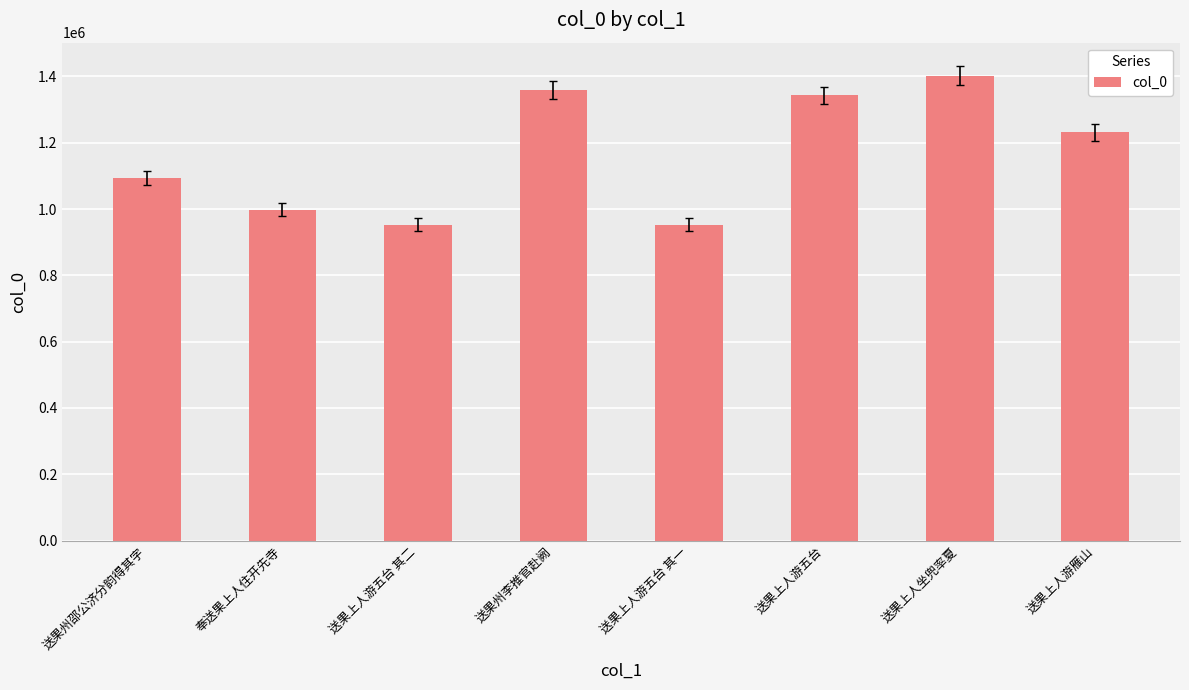

What is the smallest value displayed?

953057